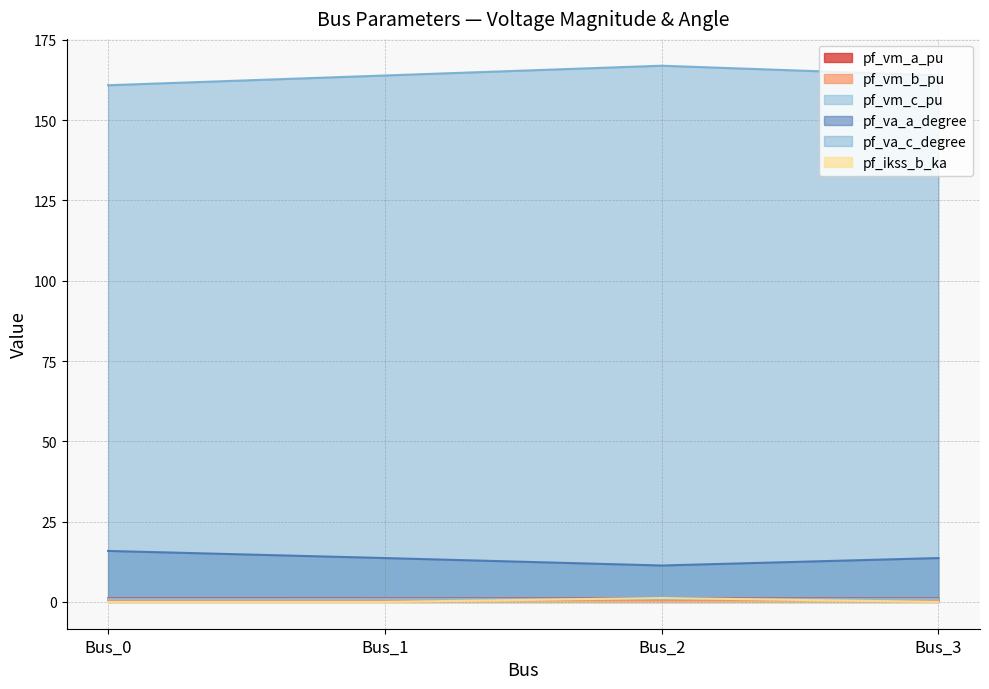

Does the chart have visible grid lines?

Yes